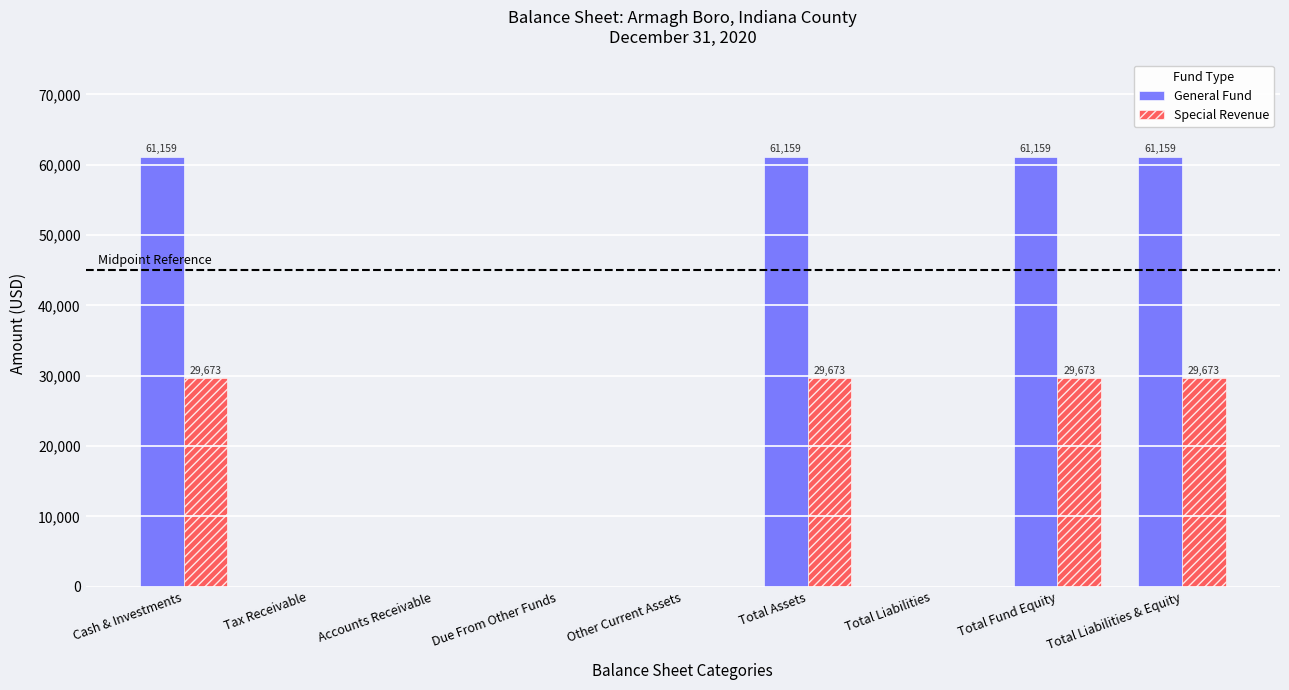

How many values in the General Fund series exceed 0?

4